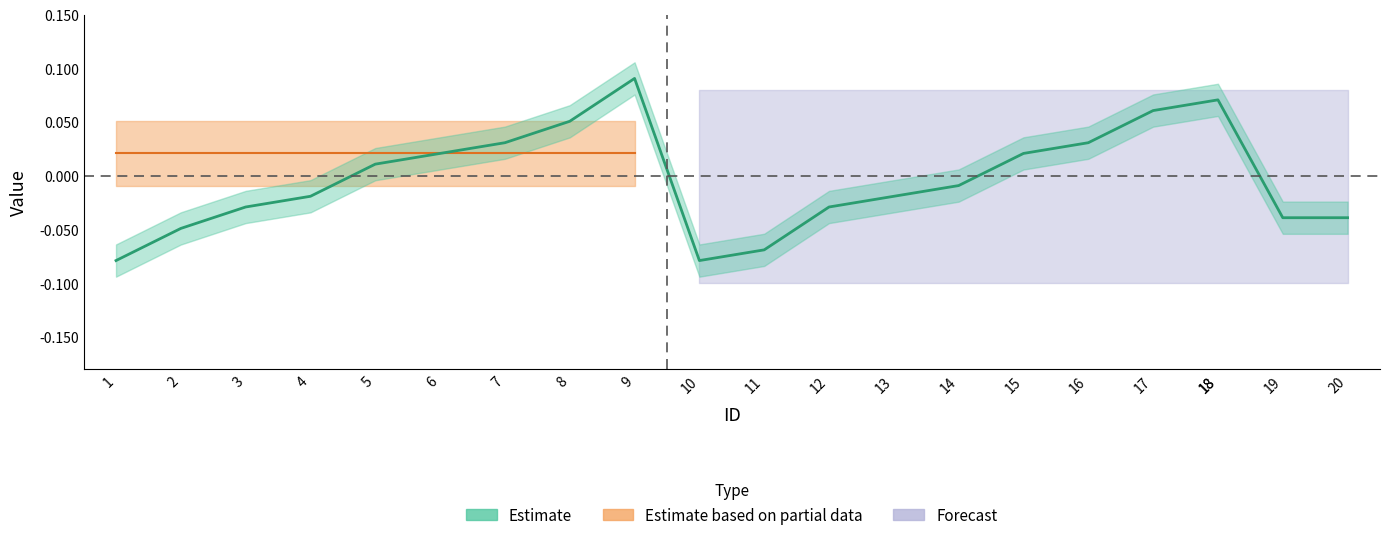

Reading left to right, list all the values displayed in this chart.

-0.1	-0.0	-0.0	-0.0	0.0	0.0	0.0	0.1	0.1	-0.1	-0.1	-0.0	-0.0	-0.0	0.0	0.0	0.1	0.1	0.1	-0.0	-0.0